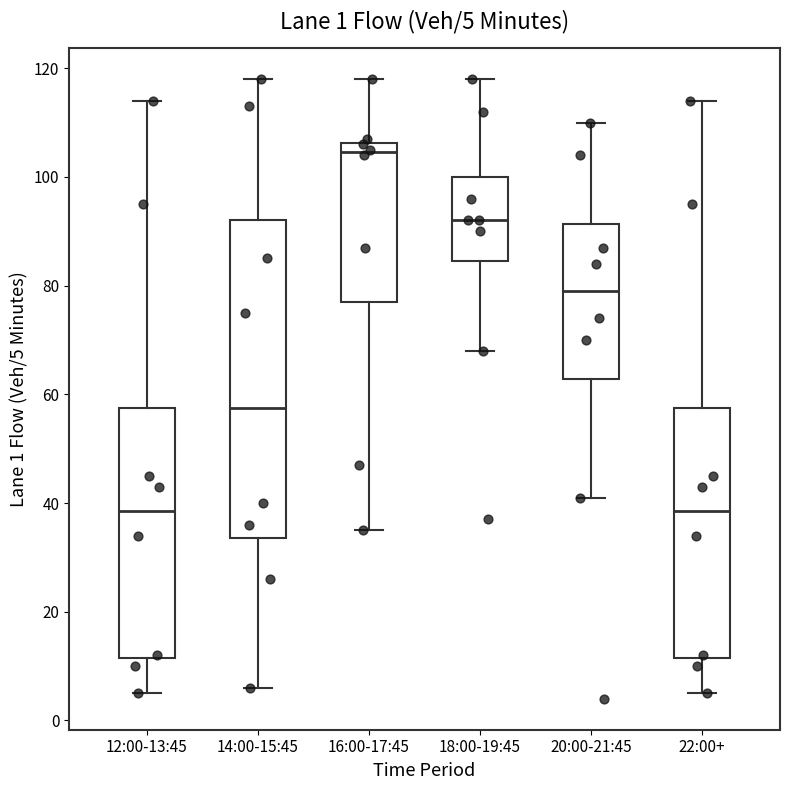

Comparing the boxes themselves (not the whiskers), which one is the tallest?

14:00-15:45